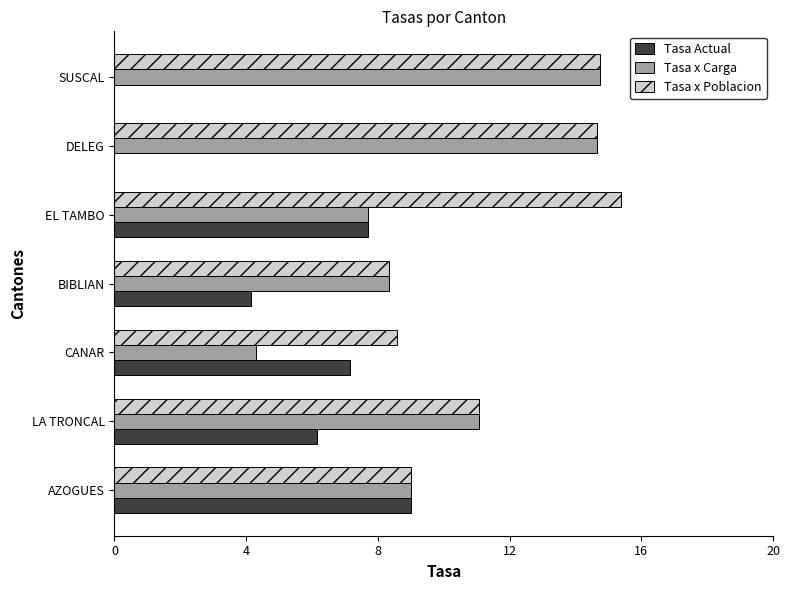

The Tasa Actual series shows 7.7 at EL TAMBO. True or false?

True